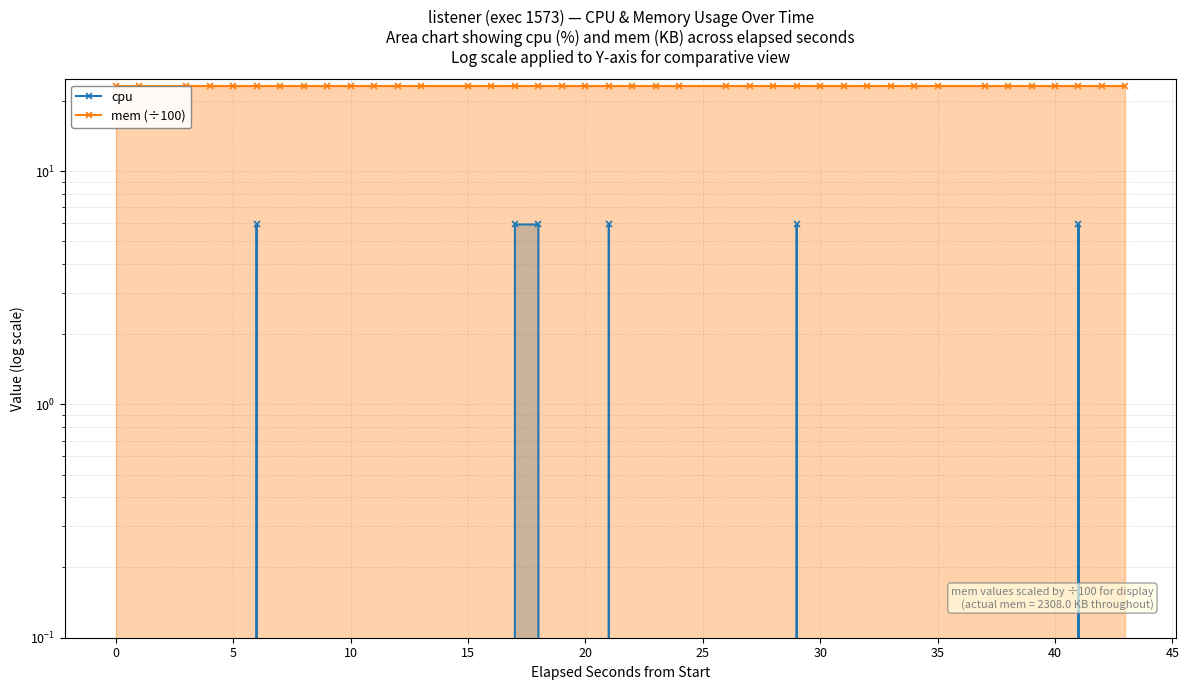

Reading left to right, extract all data points from this chart.

cpu: 0.0	0.0	0.0	0.0	0.0	5.9	0.0	0.0	0.0	0.0	0.0	0.0	0.0	0.0	0.0	5.9	5.9	0.0	0.0	5.9	0.0	0.0	0.0	0.0	0.0	0.0	5.9	0.0	0.0	0.0	0.0	0.0	0.0	0.0	0.0	0.0	0.0	5.9	0.0	0.0
mem (÷100): 23.1	23.1	23.1	23.1	23.1	23.1	23.1	23.1	23.1	23.1	23.1	23.1	23.1	23.1	23.1	23.1	23.1	23.1	23.1	23.1	23.1	23.1	23.1	23.1	23.1	23.1	23.1	23.1	23.1	23.1	23.1	23.1	23.1	23.1	23.1	23.1	23.1	23.1	23.1	23.1